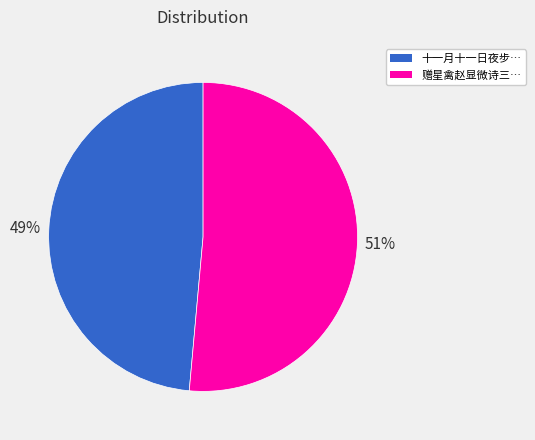

To the nearest percent, what is the average slice percentage?

50%